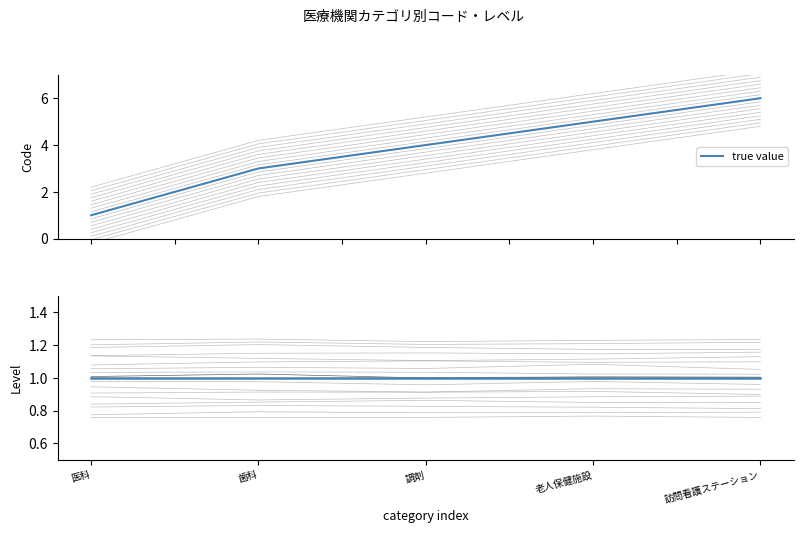

What is the total value across all series at 医科?

2.0